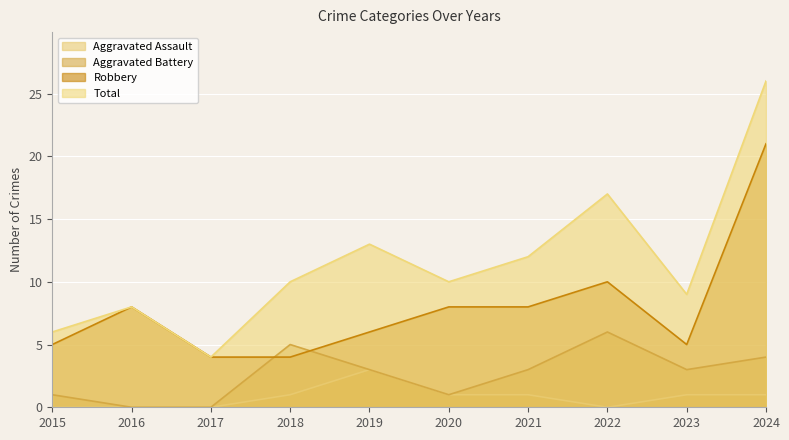

Is the value of Aggravated Battery at 2019 greater than the value of Robbery at 2015?

No